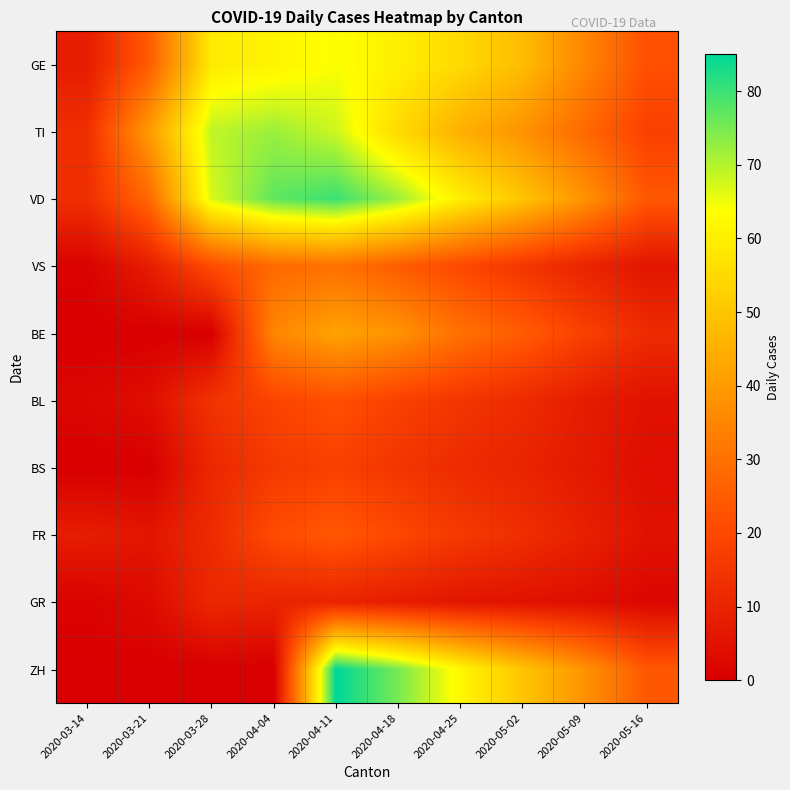

What is the total value across all series at 2020-04-18?

386